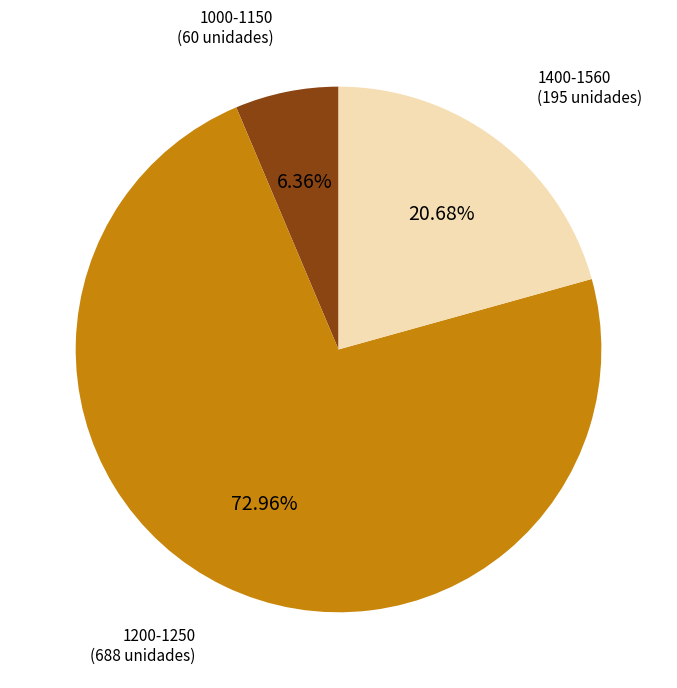

Which has a higher value, 1200-1250 or 1400-1560?

1200-1250